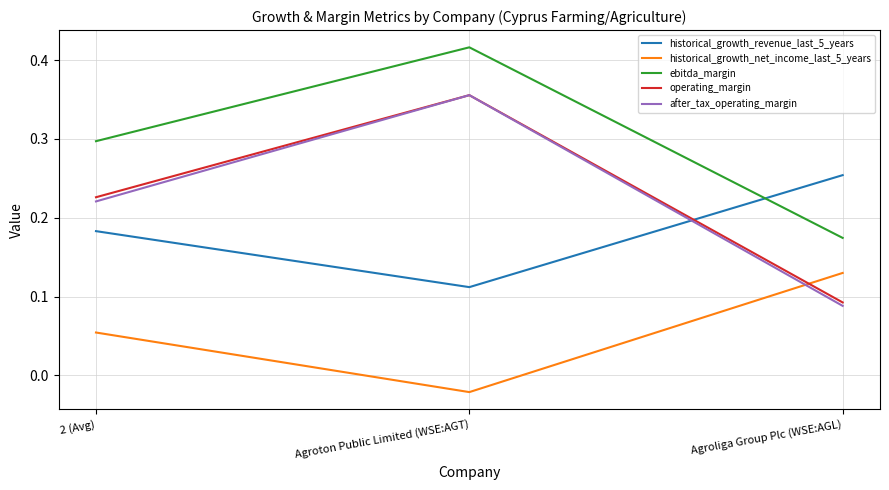

How many historical_growth_net_income_last_5_years values are between 0 and 1?

2